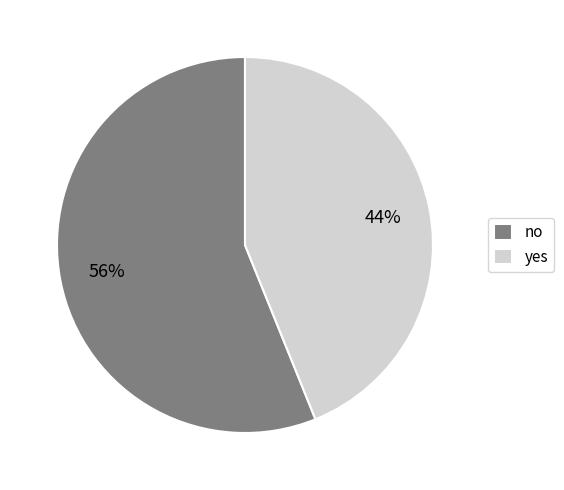

Is the sum of yes and no greater than half?

Yes